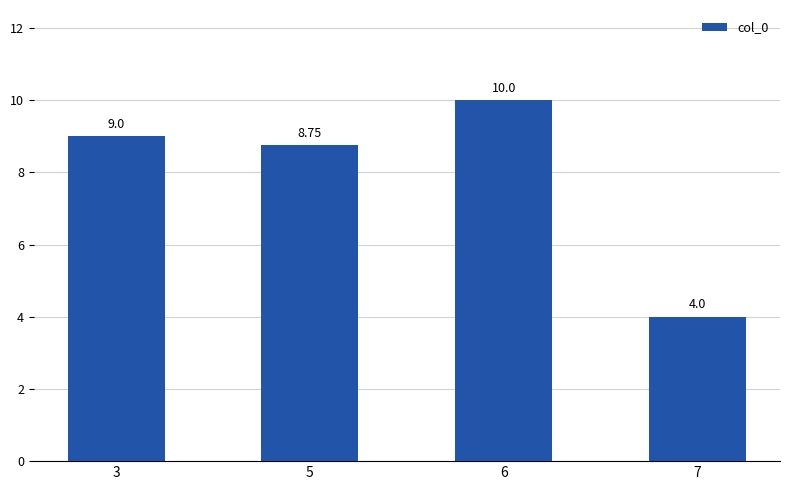

At which category does the chart reach its minimum across all series?

7